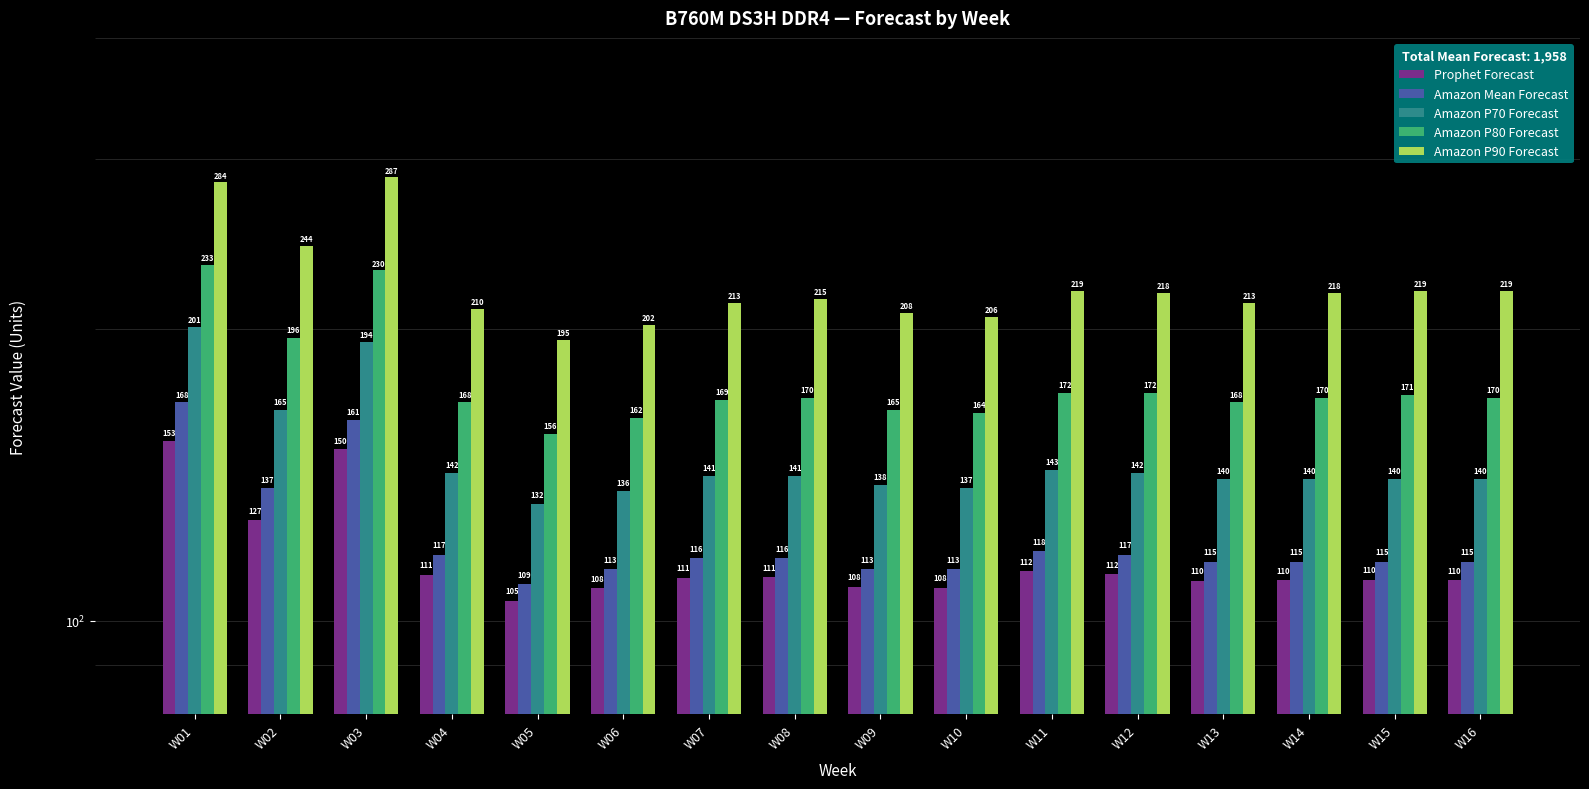

Which category has the lowest value across all series?

W05